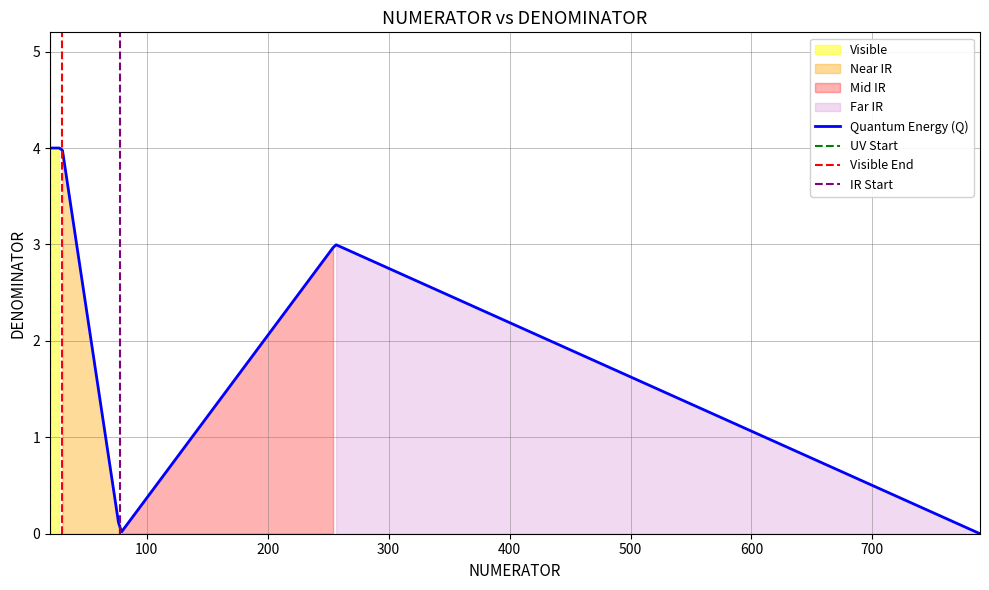

Where is the data nearest to the value 2?

256